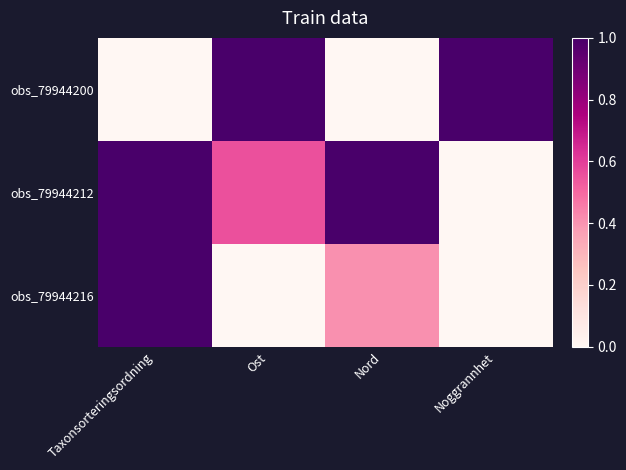

Which series has the largest total across all categories?

obs_79944212